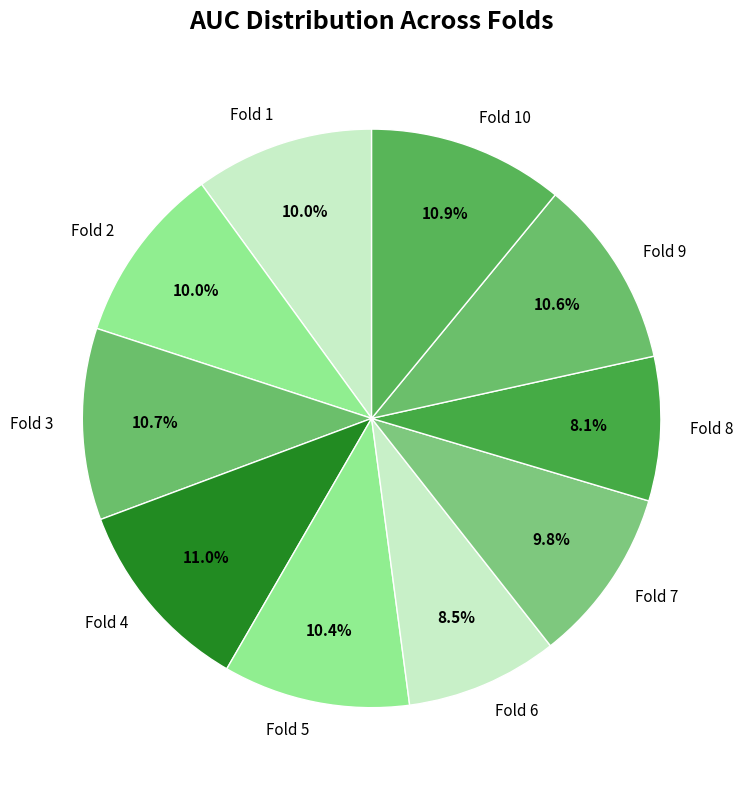

Does Fold 5 account for over 50% of the chart?

No